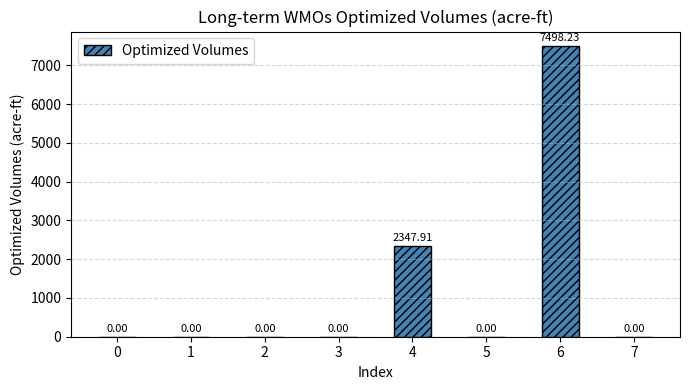

Is it true that the value at 3 is 0.0?

True